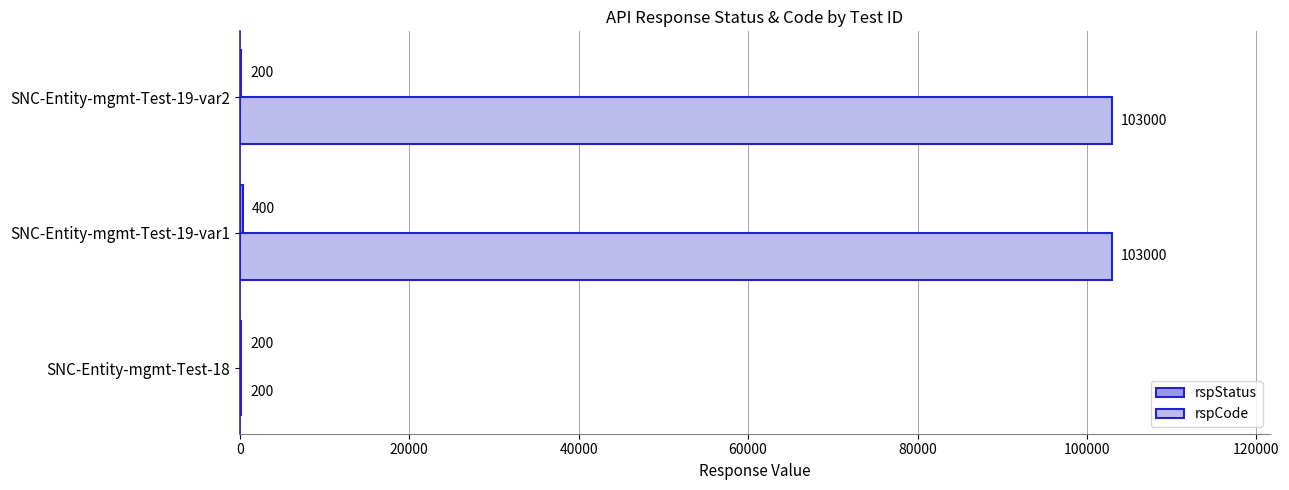

At which category is the sum across all series the highest?

SNC-Entity-mgmt-Test-19-var1